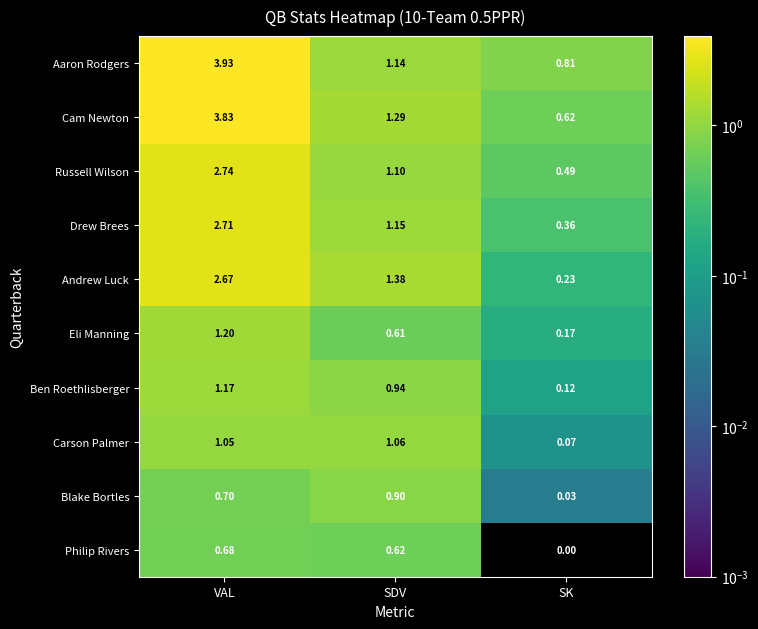

Which category has the lowest value in the Ben Roethlisberger series?

SK